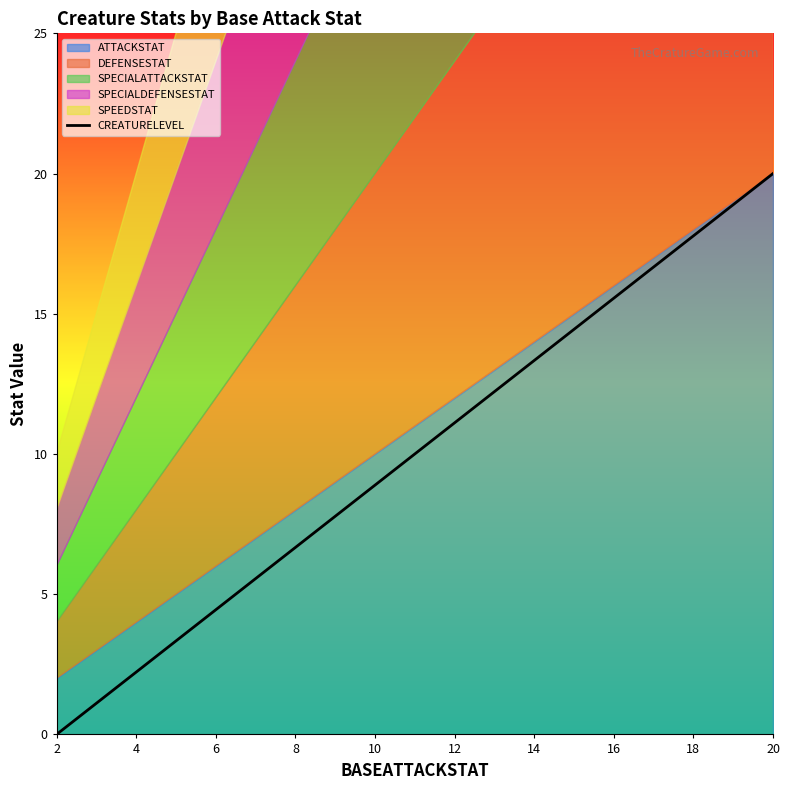

How many lines are shown in the chart?

1